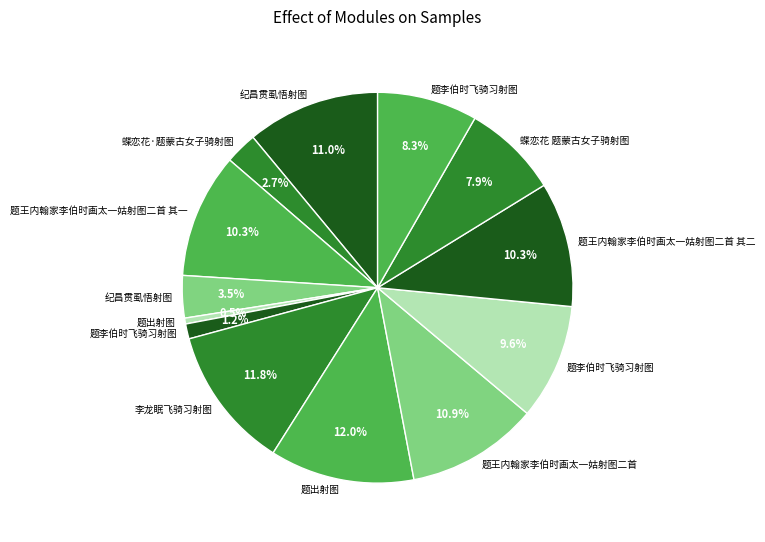

How many slices are in this pie chart?

13